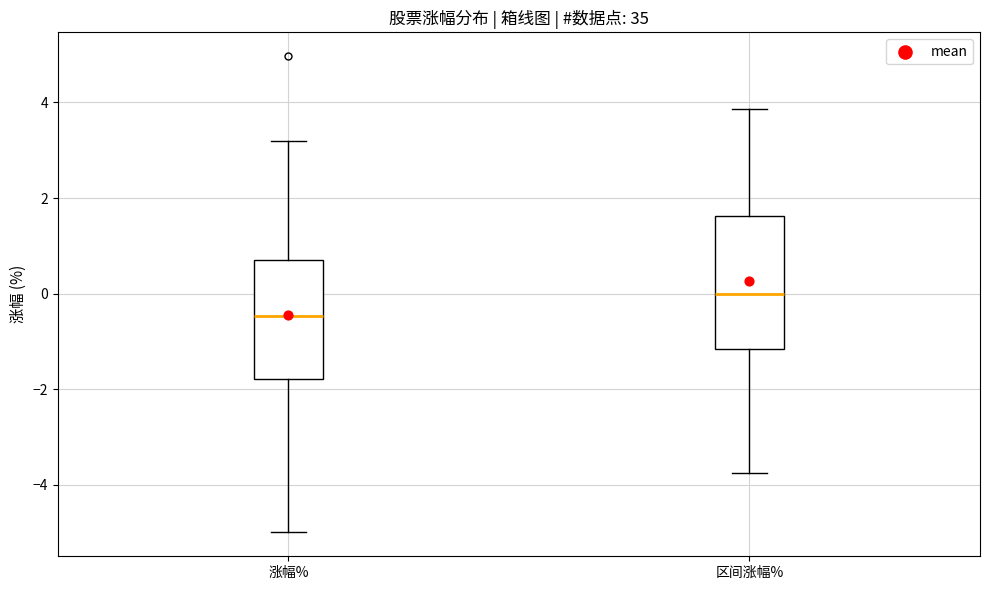

Reading left to right, transcribe this box plot: for each box, give where its median line is, the range the box spans, and where its two whiskers end, as read against the y-axis. The values are not printed on the chart, so give them approximately, as read against the axis.

涨幅%: median -0.4, box -1.8 to 0.8, whiskers -5.0 to 3.2
区间涨幅%: median 0.0, box -1.2 to 1.6, whiskers -3.8 to 3.8